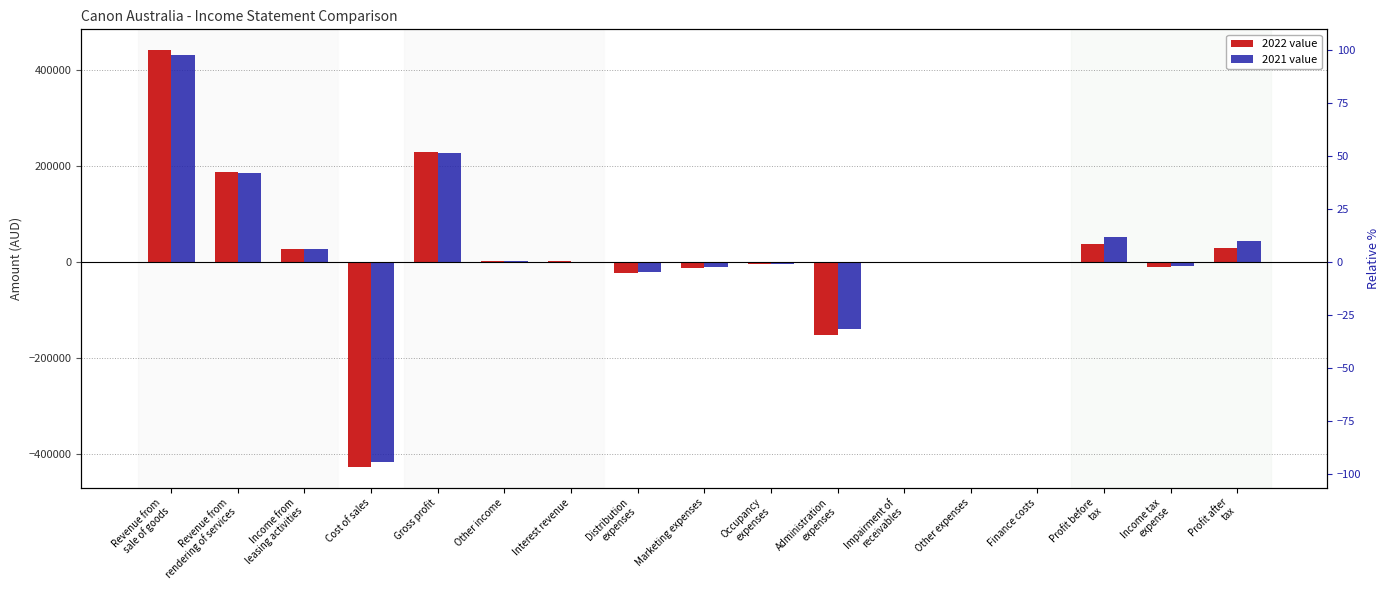

How many positive values does the 2022 series have?

8